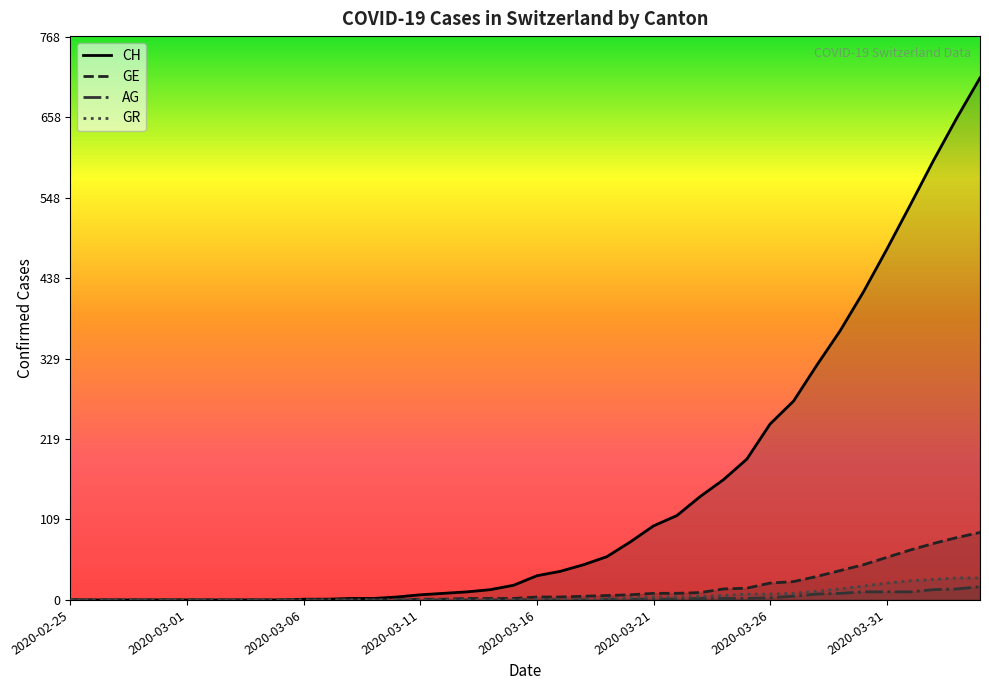

At how many categories does at least one series exceed 41?

18